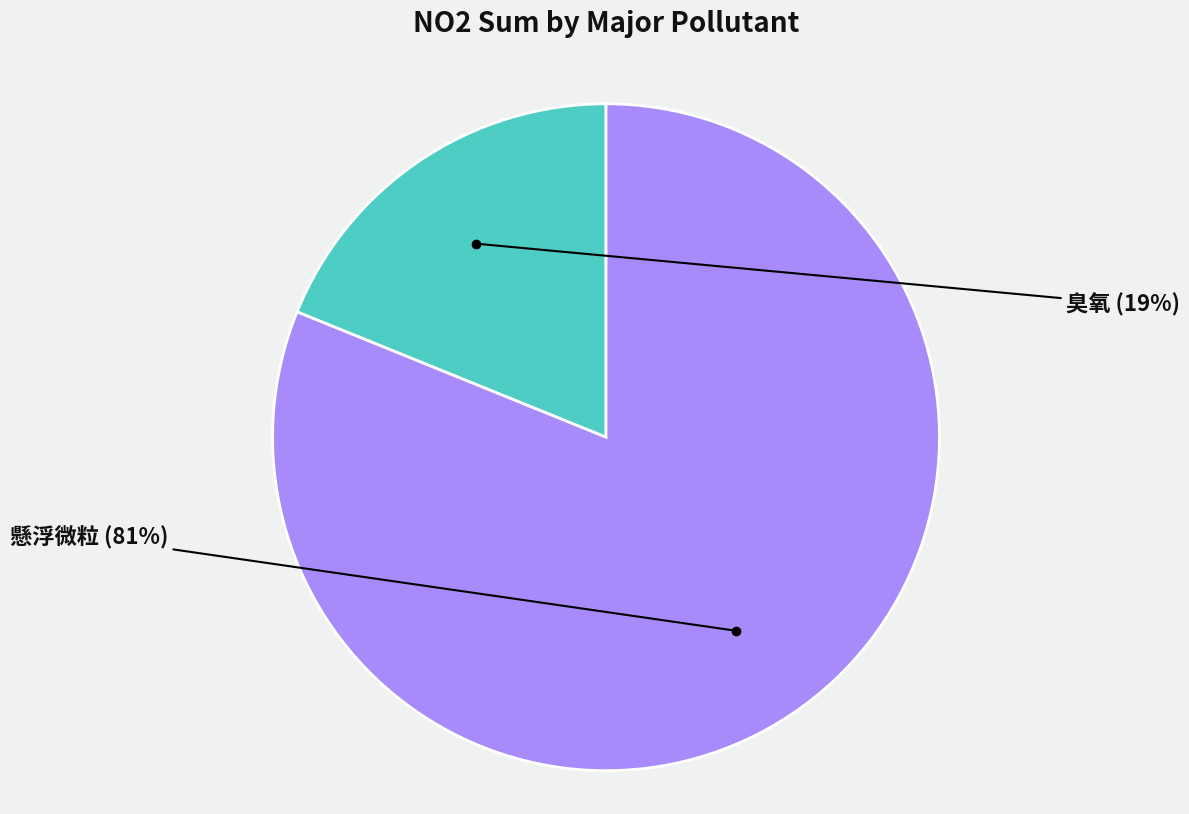

Rank the categories by value from highest to lowest.

懸浮微粒, 臭氧